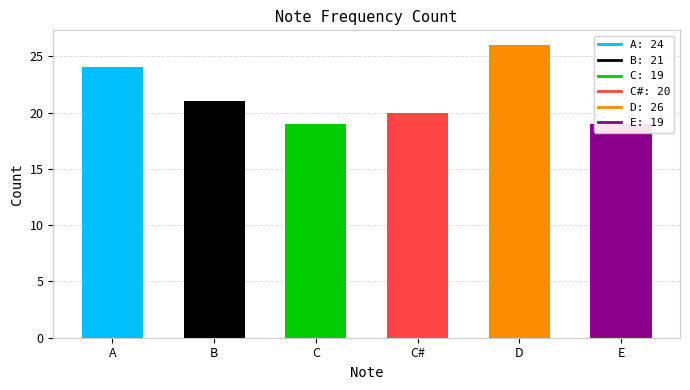

At which category does the chart reach its peak across all series?

D